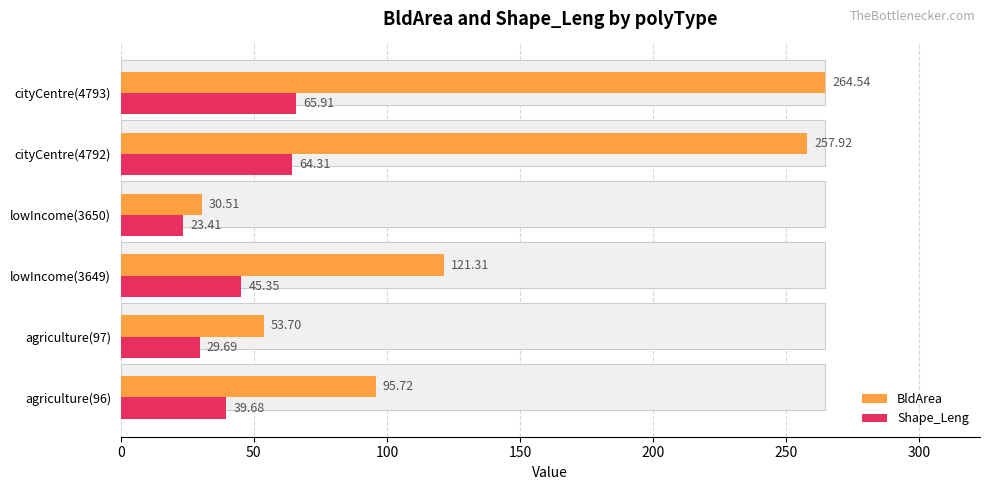

What is the sum of all Shape_Leng values?

268.4